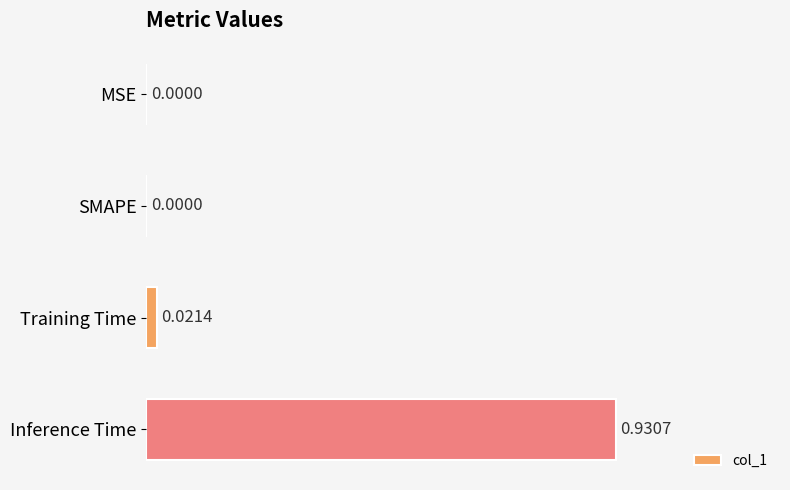

Which category has the highest value across all series?

Inference Time